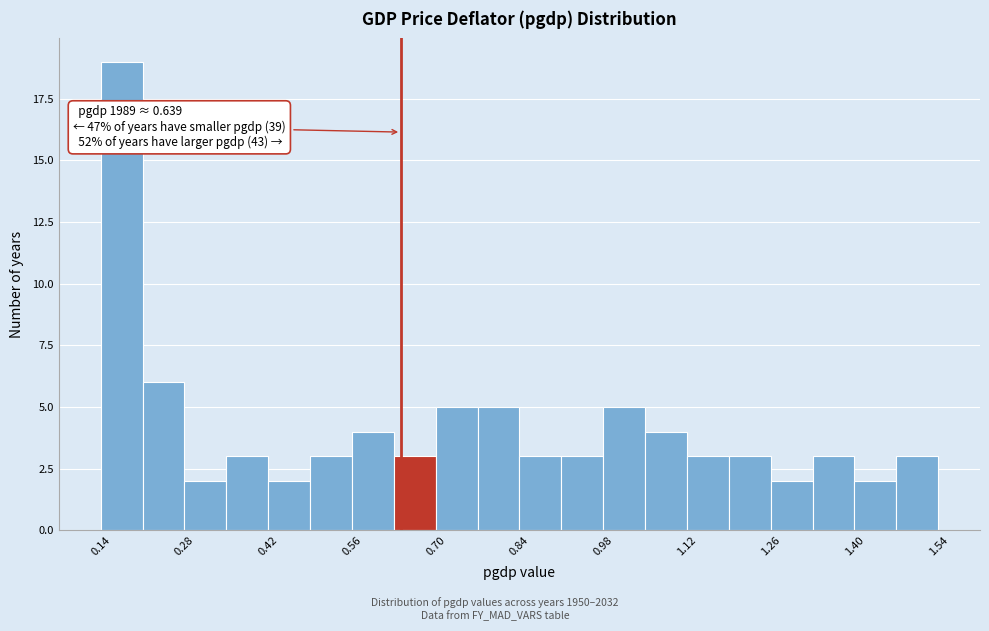

Around what value on the x-axis is the tallest bar? Give the approximate position of its centre, as read against the axis.

0.18